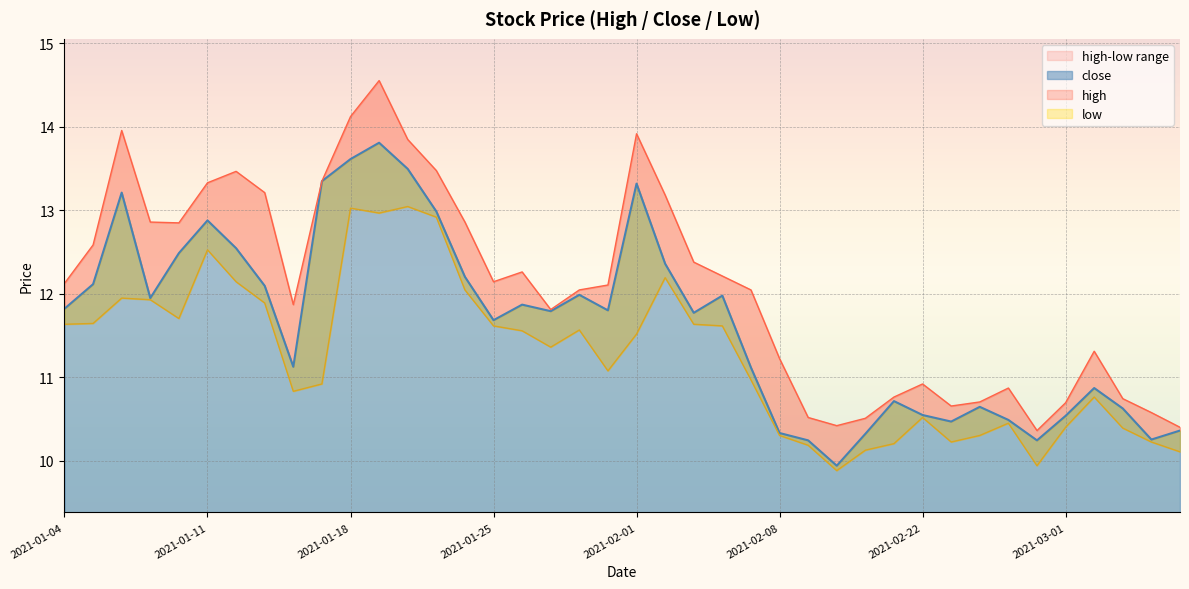

Reading right to left, what are all the values shown in this chart?

high: 10.4	10.6	10.7	11.3	10.7	10.4	10.9	10.7	10.7	10.9	10.8	10.5	10.4	10.5	11.2	12.0	12.2	12.4	13.2	13.9	12.1	12.0	11.8	12.3	12.1	12.9	13.5	13.8	14.6	14.1	13.3	11.9	13.2	13.5	13.3	12.8	12.9	14.0	12.6	12.1
close: 10.4	10.3	10.6	10.9	10.5	10.2	10.5	10.6	10.5	10.5	10.7	10.3	9.9	10.2	10.3	11.1	12.0	11.8	12.4	13.3	11.8	12.0	11.8	11.9	11.7	12.2	13.0	13.5	13.8	13.6	13.3	11.1	12.1	12.5	12.9	12.5	11.9	13.2	12.1	11.8
low: 10.1	10.2	10.4	10.8	10.4	9.9	10.4	10.3	10.2	10.5	10.2	10.1	9.9	10.2	10.3	11.0	11.6	11.6	12.2	11.5	11.1	11.6	11.4	11.6	11.6	12.0	12.9	13.0	13.0	13.0	10.9	10.8	11.9	12.1	12.5	11.7	11.9	11.9	11.6	11.6